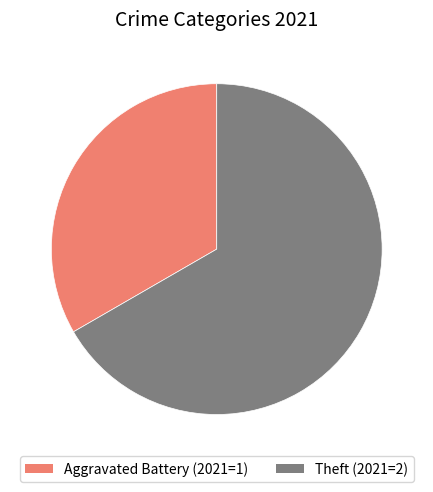

Is there a majority slice in this chart?

Yes